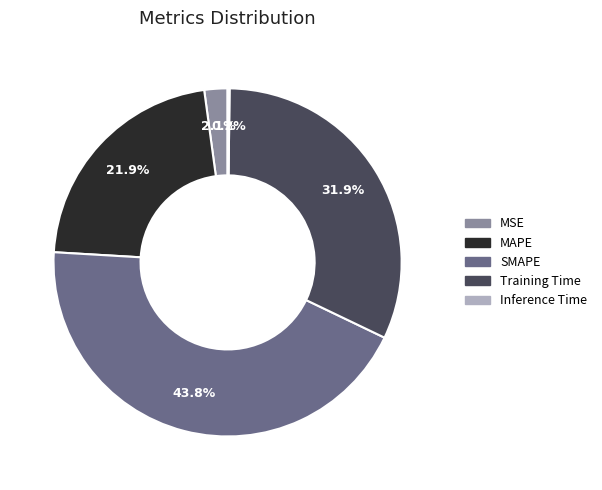

Between Training Time and SMAPE, which is larger?

SMAPE